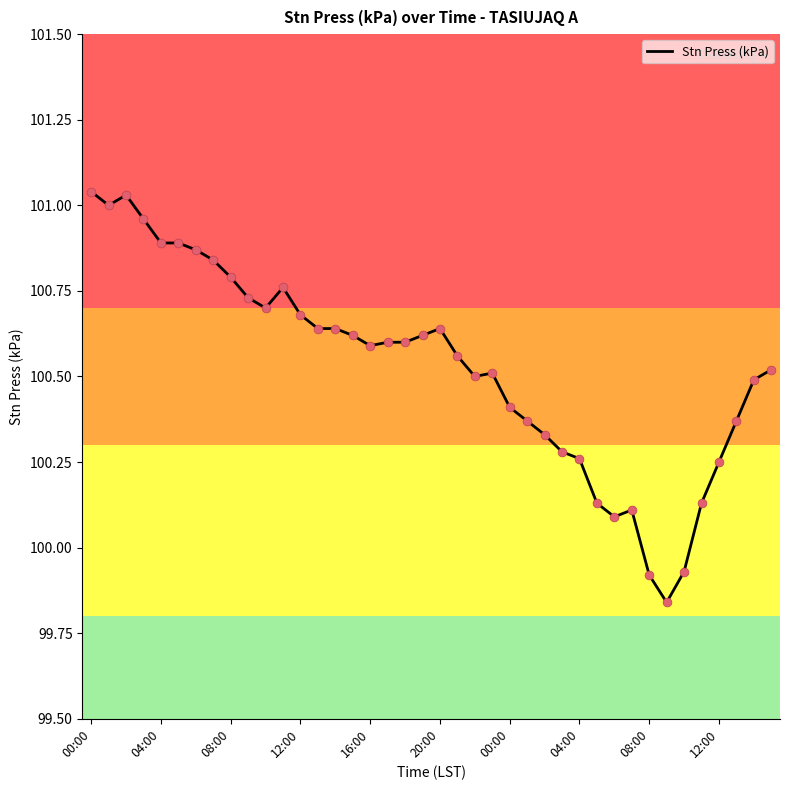

What is the difference between the maximum and minimum values?

1.2